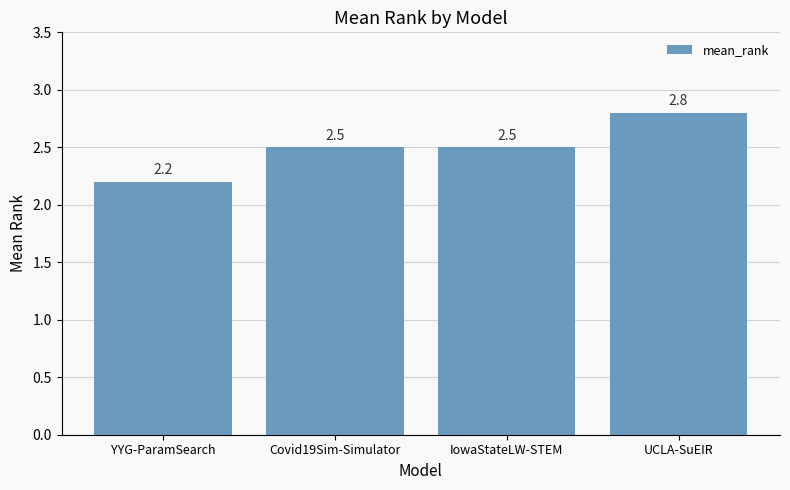

What is the ratio of the value at YYG-ParamSearch to the value at Covid19Sim-Simulator?

0.9